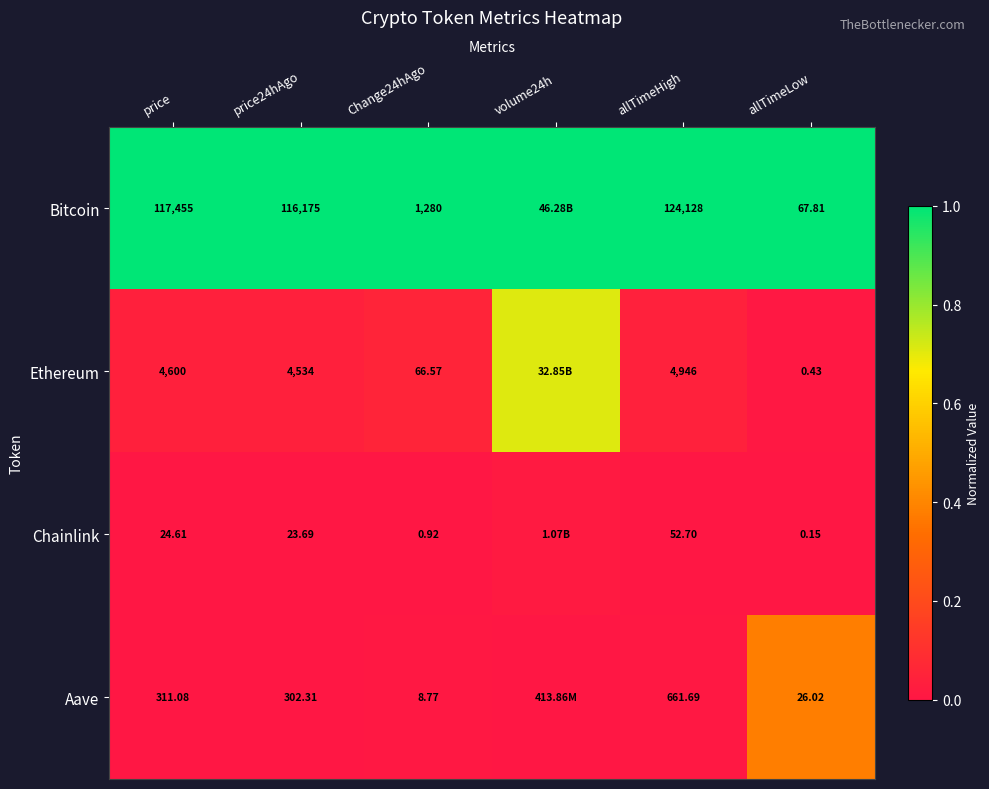

At allTimeLow, list the series in order from largest to smallest.

Bitcoin, Aave, Ethereum, Chainlink